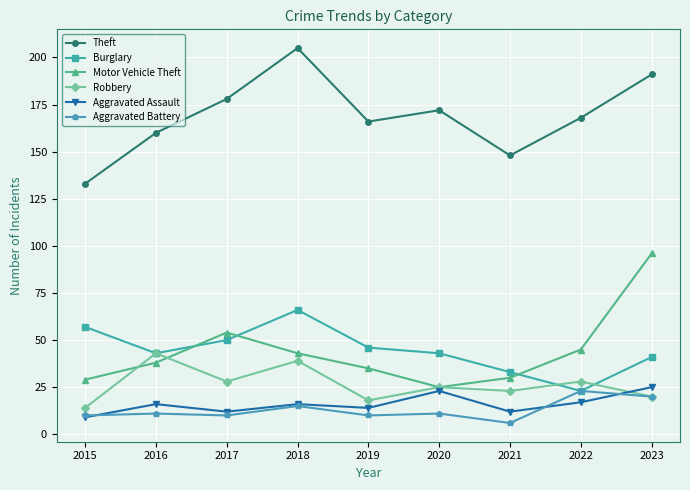

At which label is Motor Vehicle Theft closest to 60?

2017